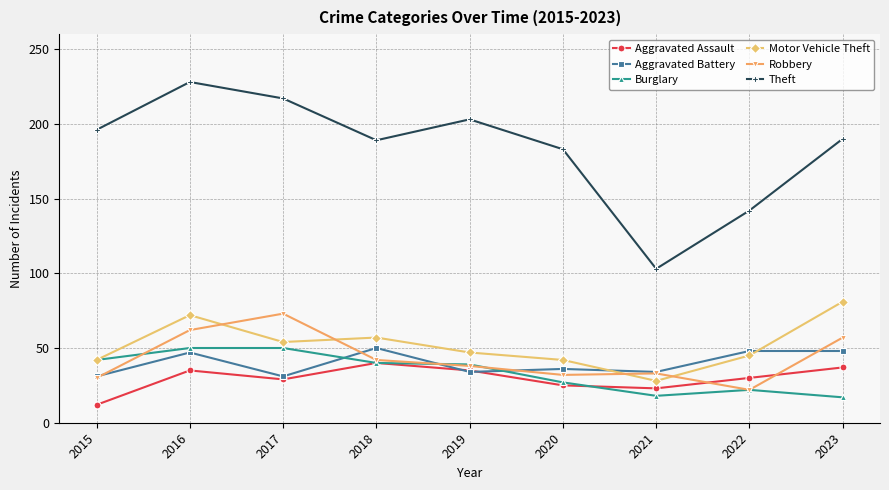

What is the difference between the Theft values at 2016 and 2021?

125